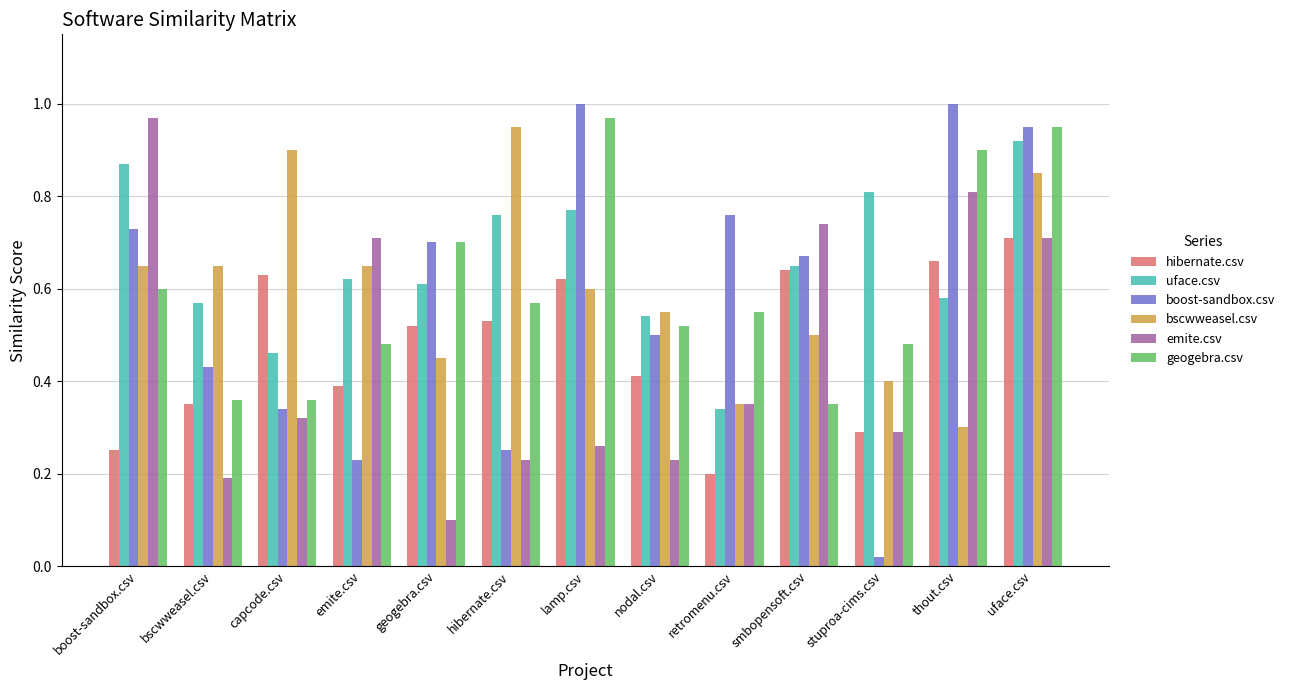

Is the value of uface.csv at hibernate.csv greater than the value of hibernate.csv at smbopensoft.csv?

Yes